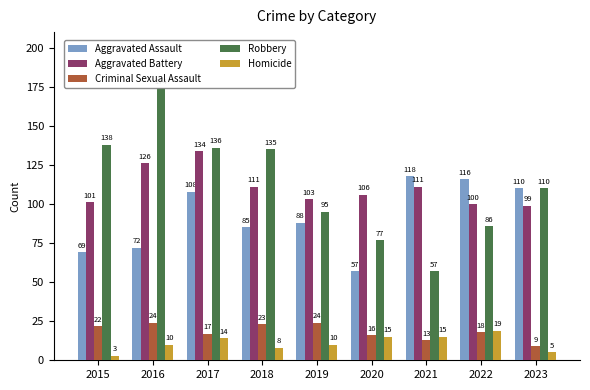

At which label does Criminal Sexual Assault first exceed 18?

2015